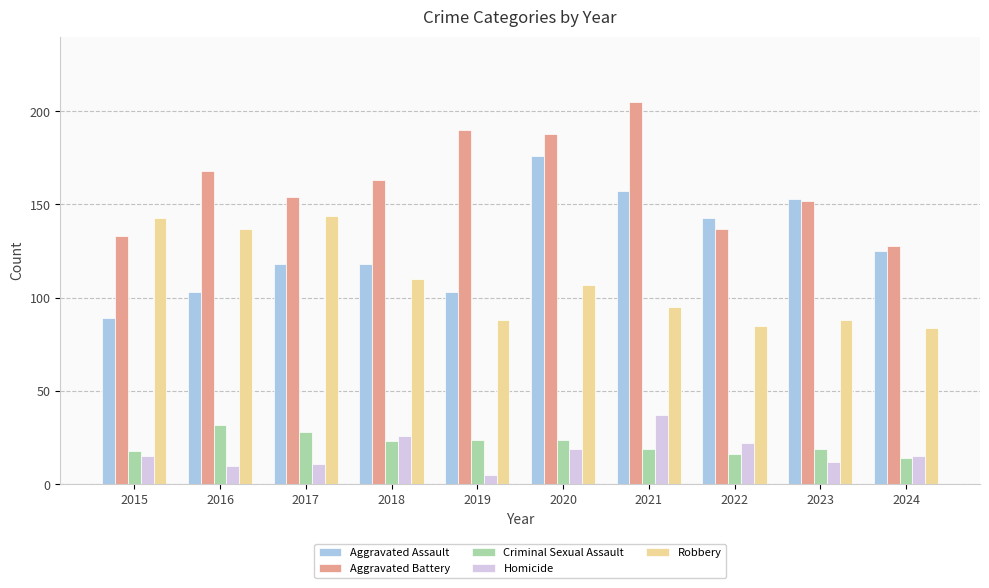

True or false: Robbery has a value of 68 at 2020.

False